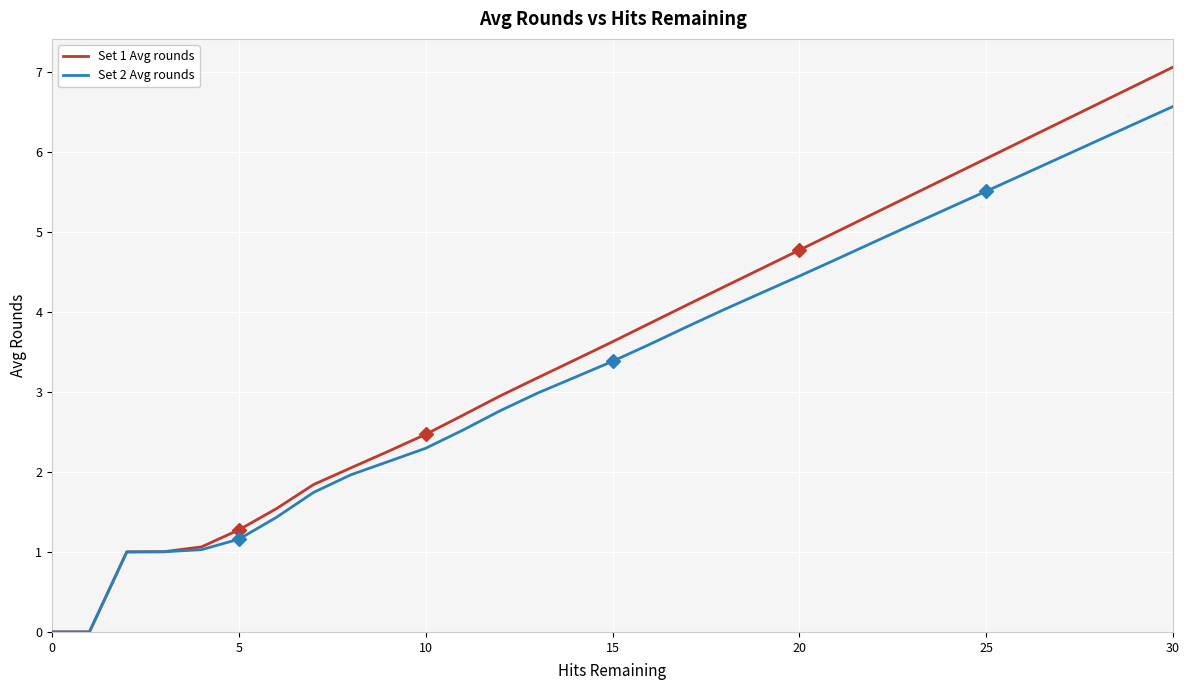

Which series has the largest total across all categories?

Set 1 Avg rounds